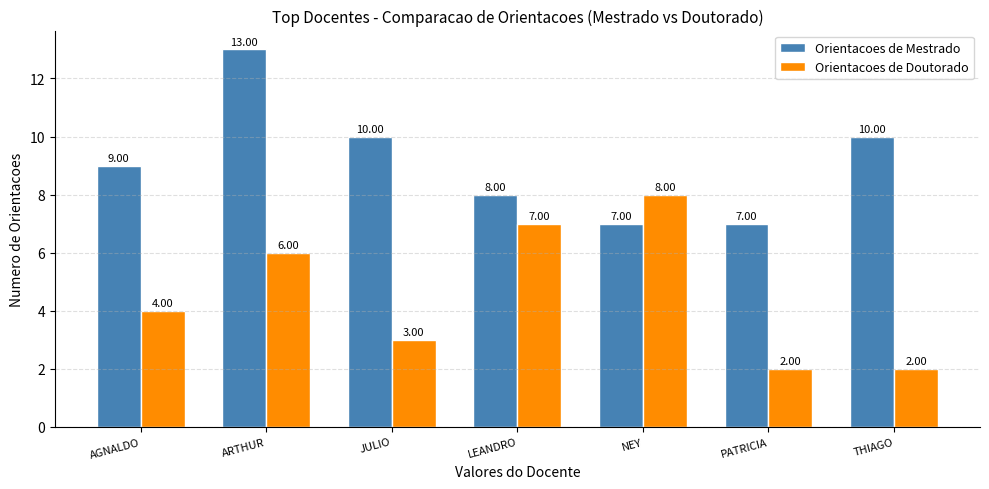

What is the difference between the highest and lowest values at ARTHUR?

7